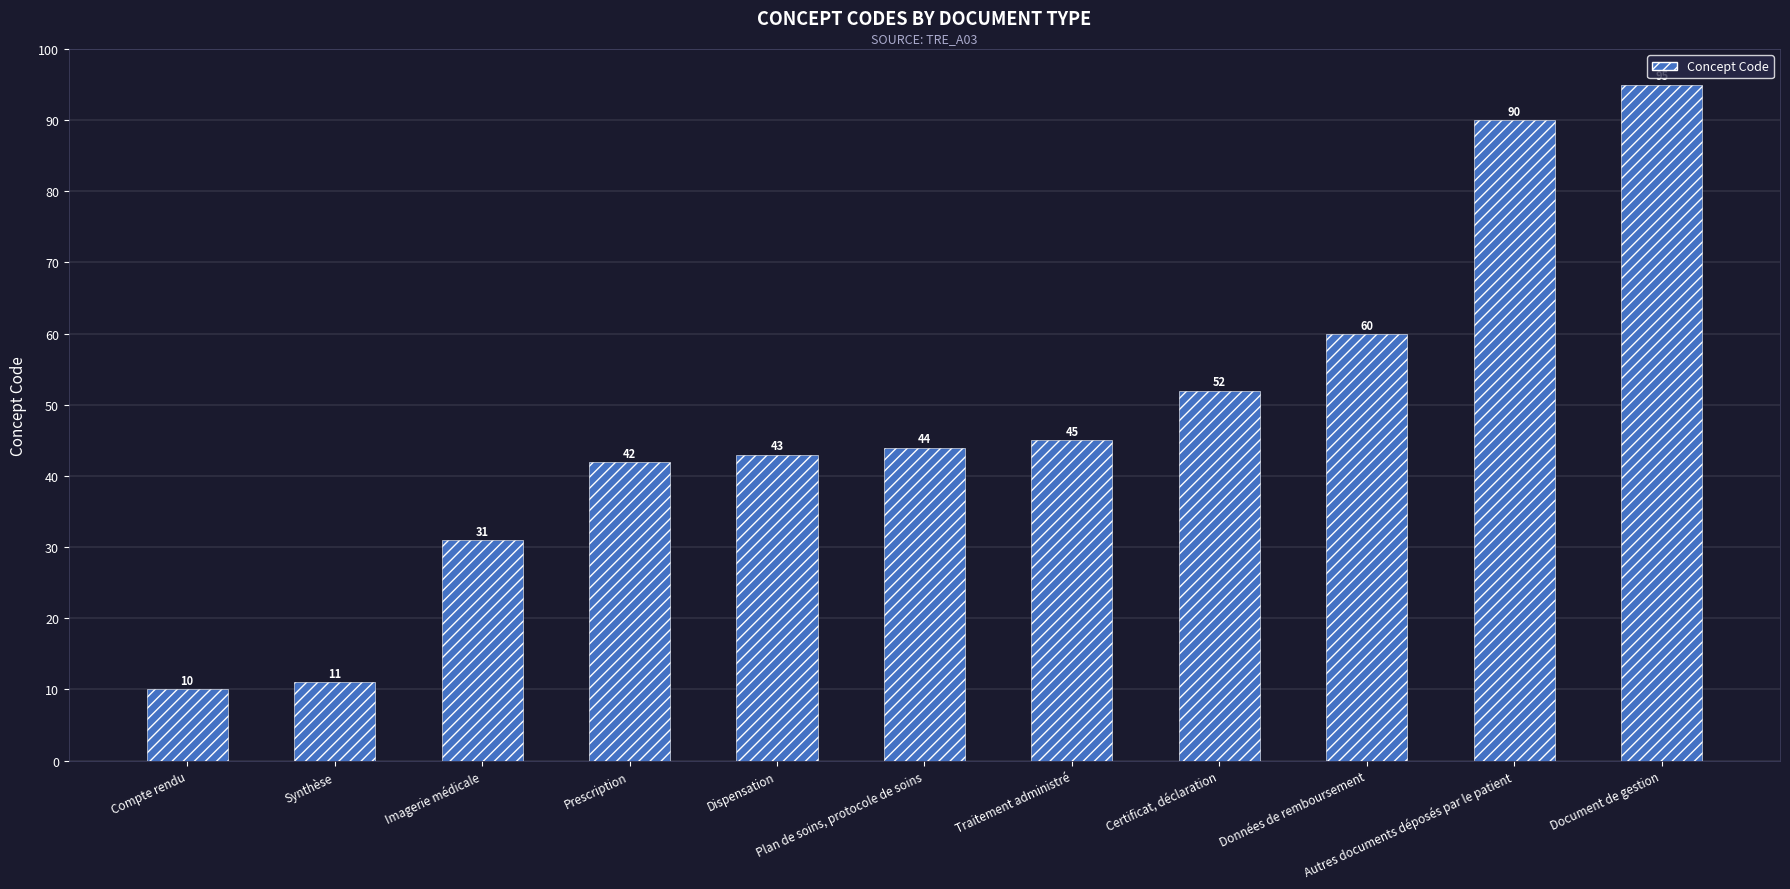

Where is the data nearest to the value 52?

Certificat, déclaration